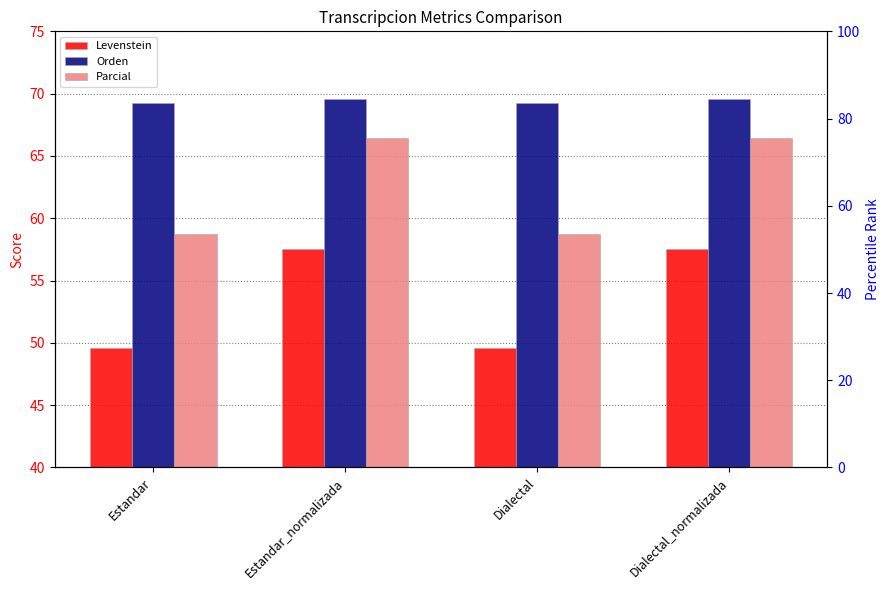

How many data points in Parcial are above 66?

2